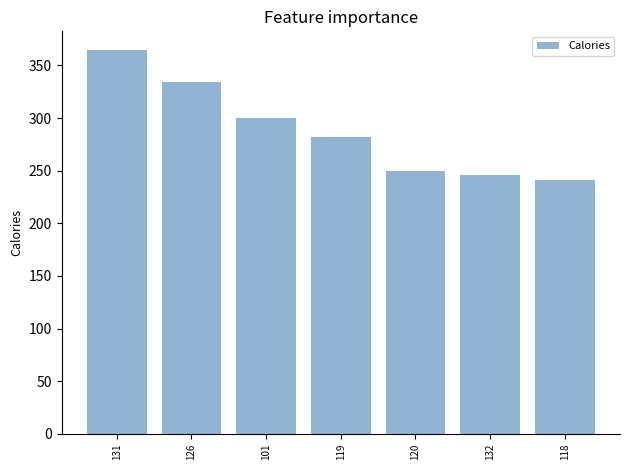

What is the label of the 3rd bar from the right?

120